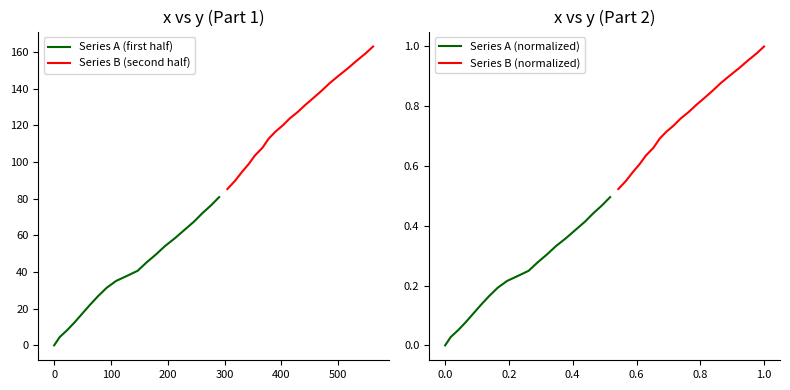

What is the maximum value for Series A (first half)?

80.9